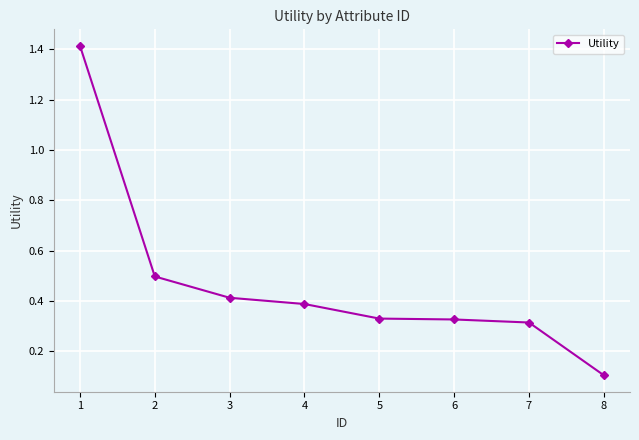

What is the difference between the maximum and minimum values?

1.3